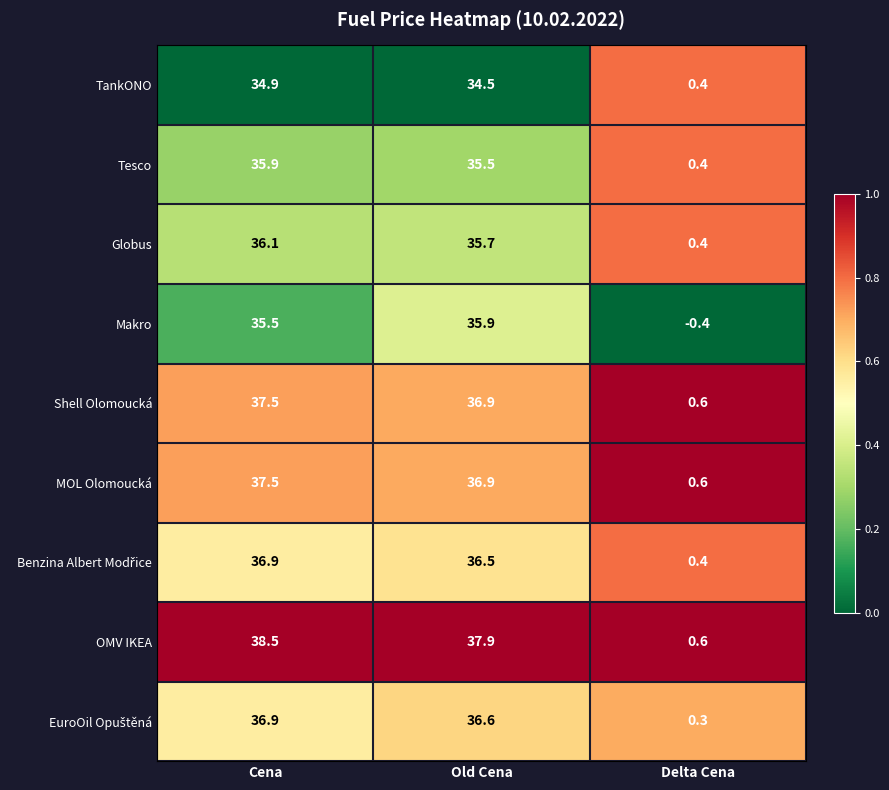

Rank the categories by Globus value from highest to lowest.

Cena, Old Cena, Delta Cena